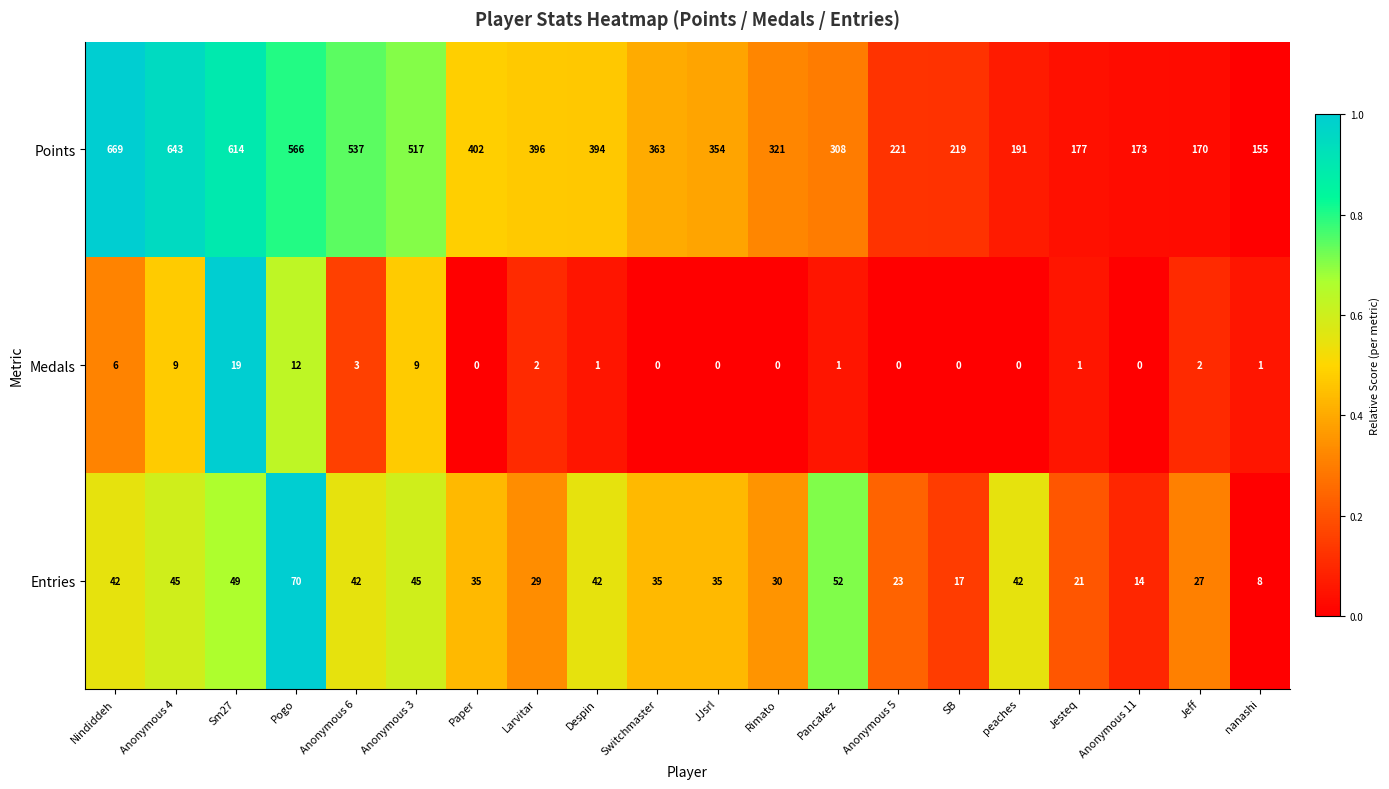

At how many categories does at least one series exceed 0?

20